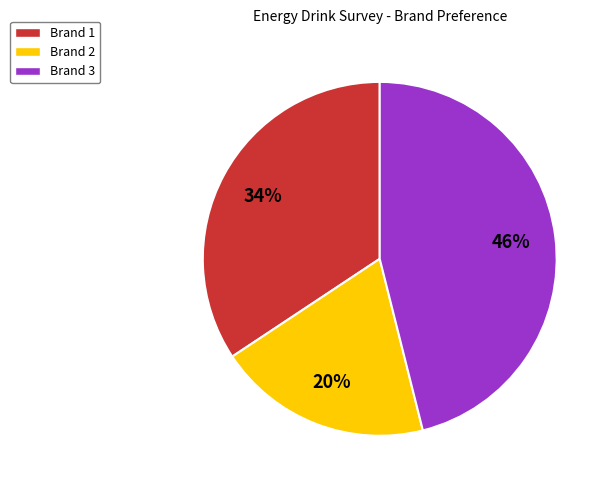

To the nearest percent, what is the combined percentage of Brand 1 and Brand 2?

54%